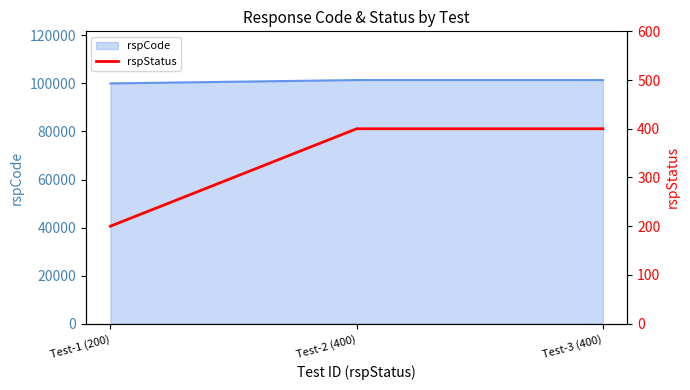

What is the change in value from Test-1 (200) to Test-3 (400)?

+200